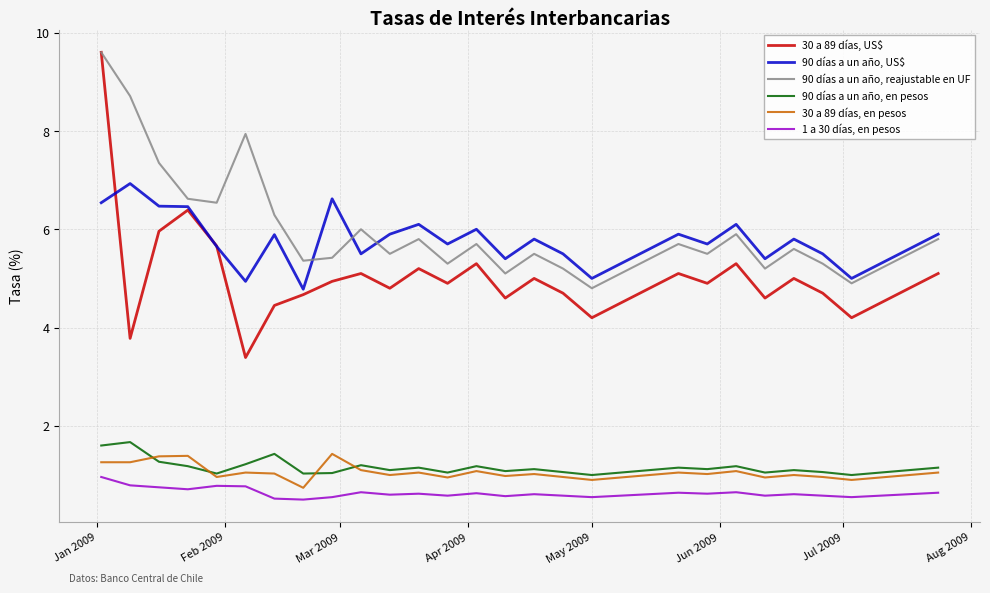

What is the maximum value for 90 días a un año, reajustable en UF?

9.6